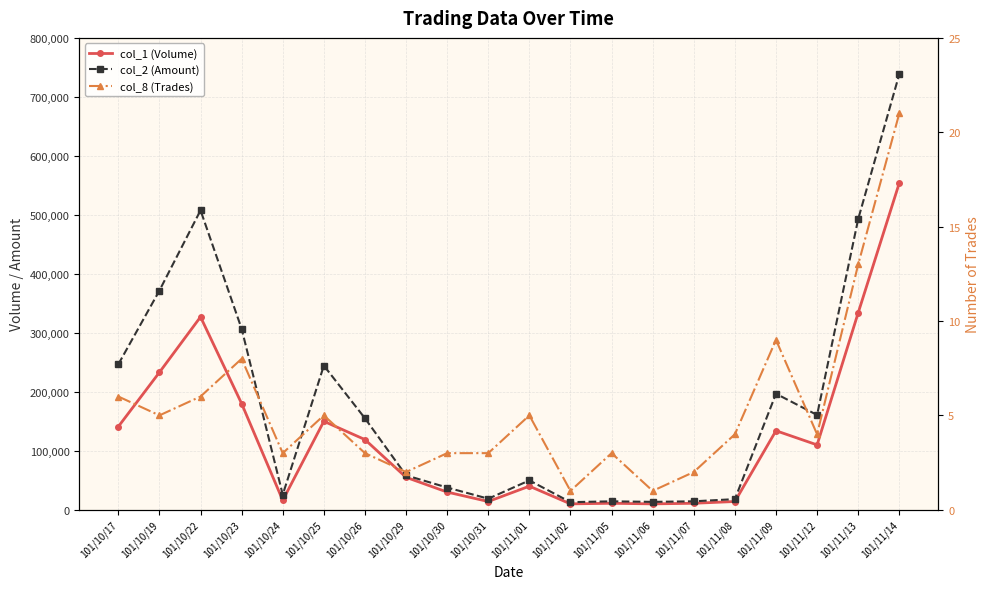

True or false: col_1 (Volume) and col_8 (Trades) intersect in this chart.

False